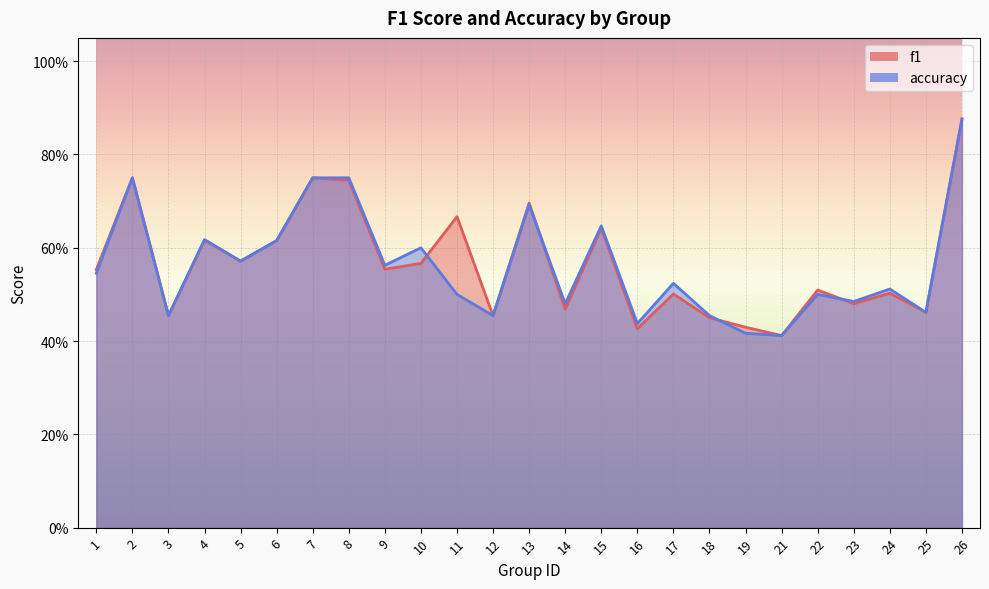

List the labels in order of f1 value, smallest first.

21, 16, 19, 18, 3, 12, 25, 14, 23, 17, 24, 22, 1, 9, 10, 5, 6, 4, 15, 11, 13, 8, 2, 7, 26